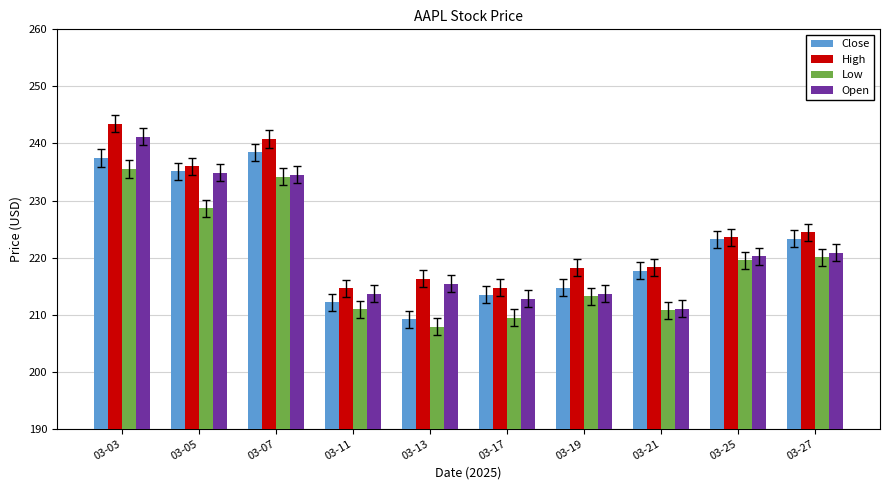

How many categories are shown in the chart?

10